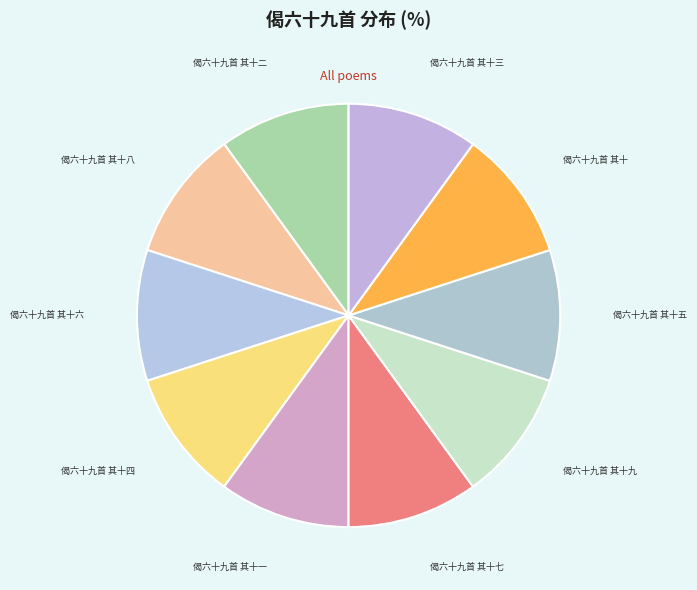

Do 偈六十九首 其十九 and 偈六十九首 其十 together represent more than half of the pie?

No